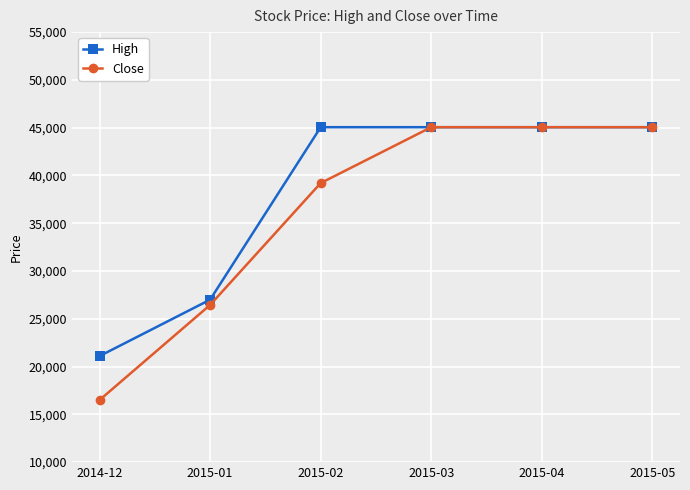

Which series has the largest total across all categories?

High